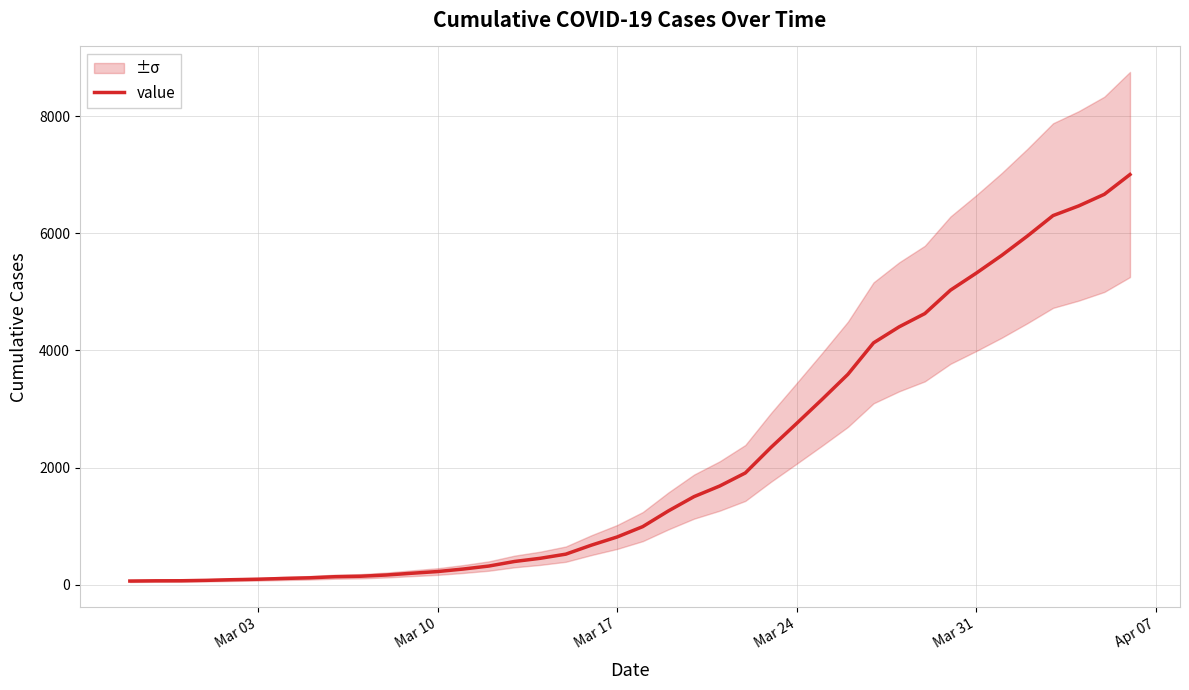

Count the number of values greater than 993.

19